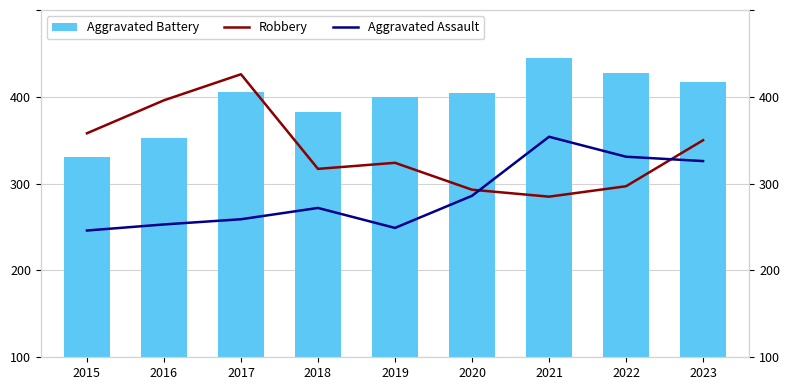

What is the value of the Robbery bar at the 8th from the left?

197